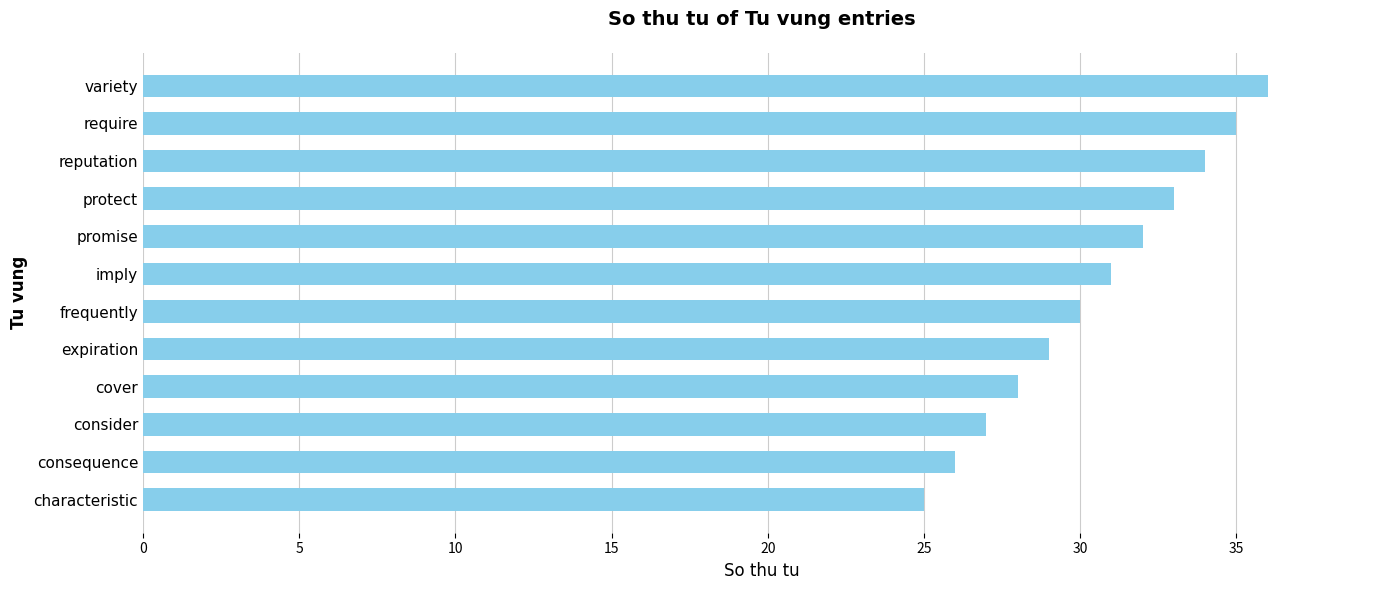

The value at expiration is 29. True or false?

True